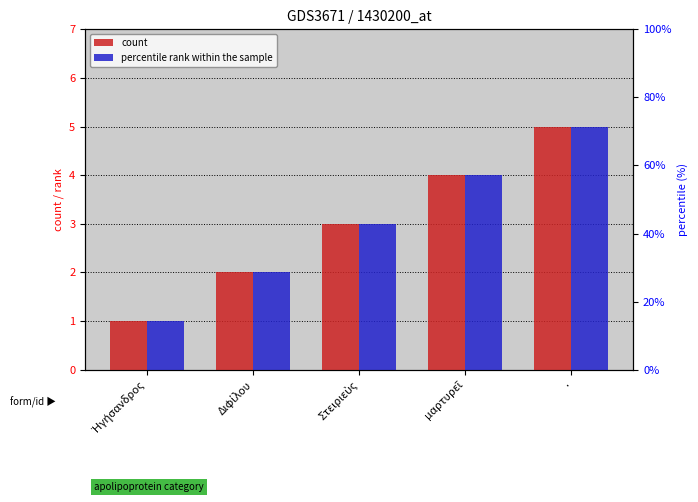

What are all the series names shown in the legend?

count, percentile rank within the sample